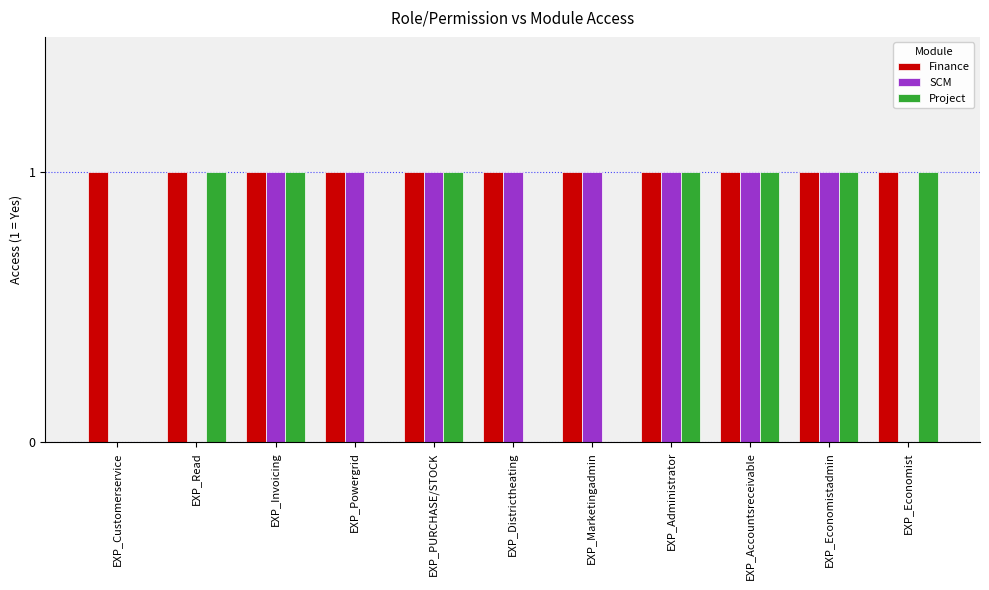

How many Project values are between 0 and 1?

11